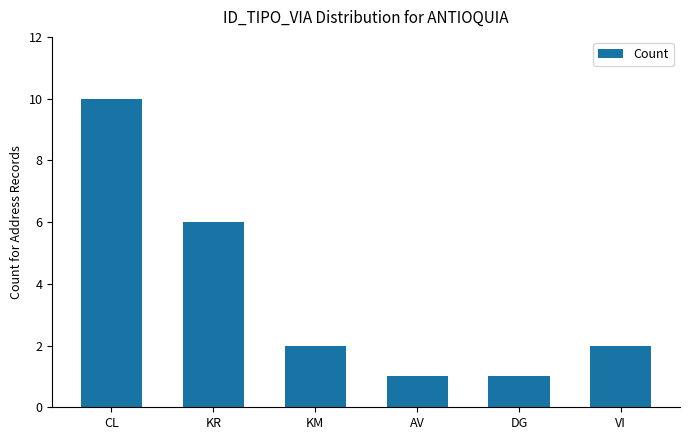

What is the label of the 5th bar from the right?

KR